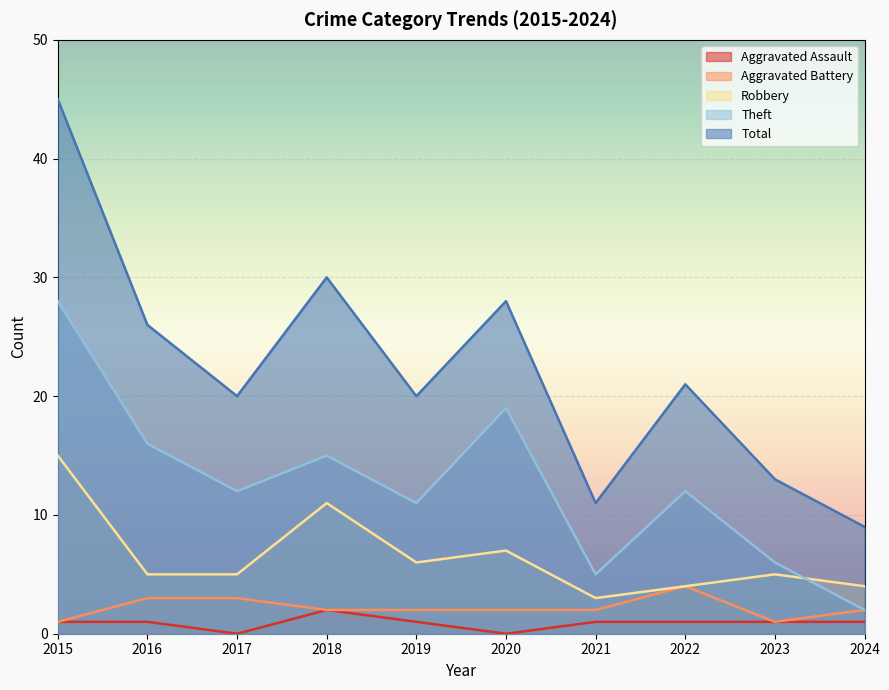

How many series are shown in this chart?

5